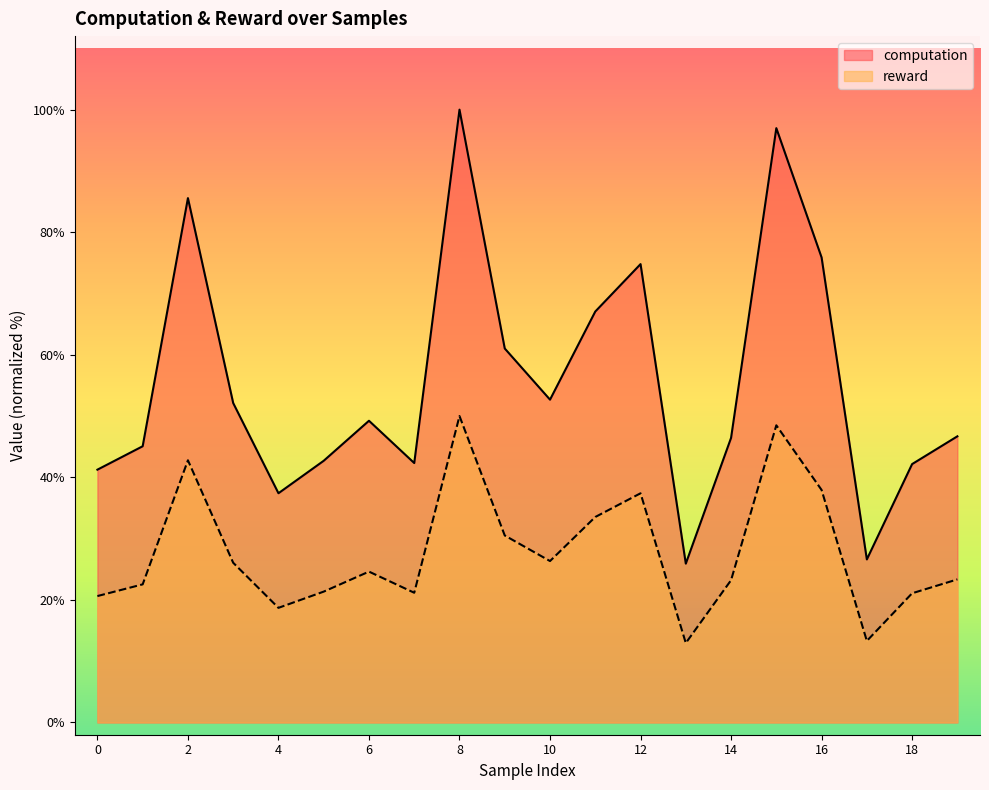

What is the difference between the maximum and second lowest values in the computation series?

73.4